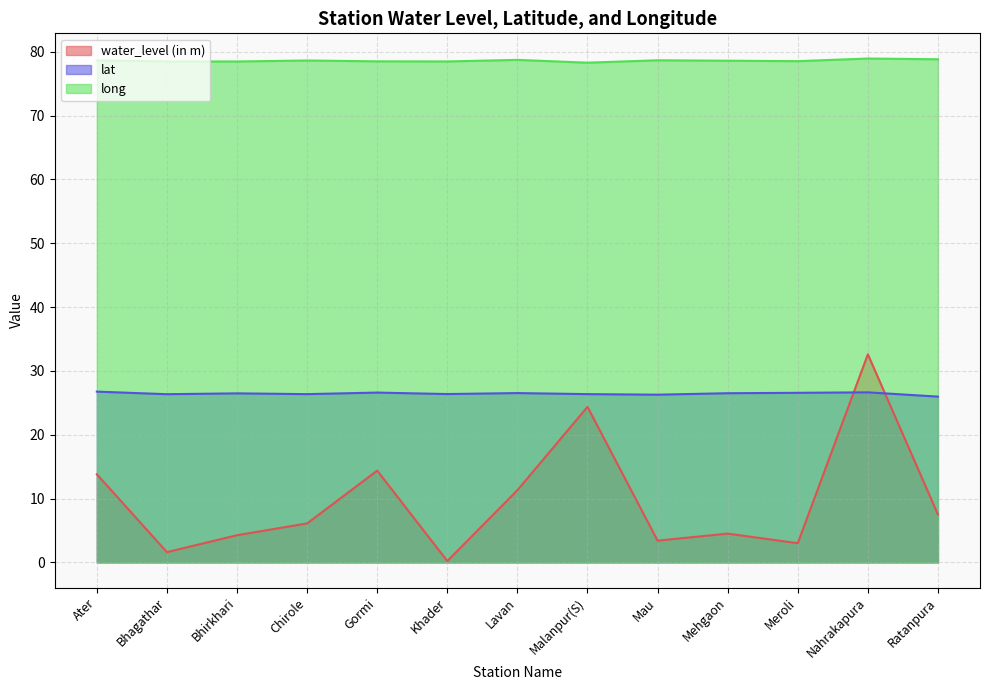

What is the label of the 5th point from the left?

Gormi